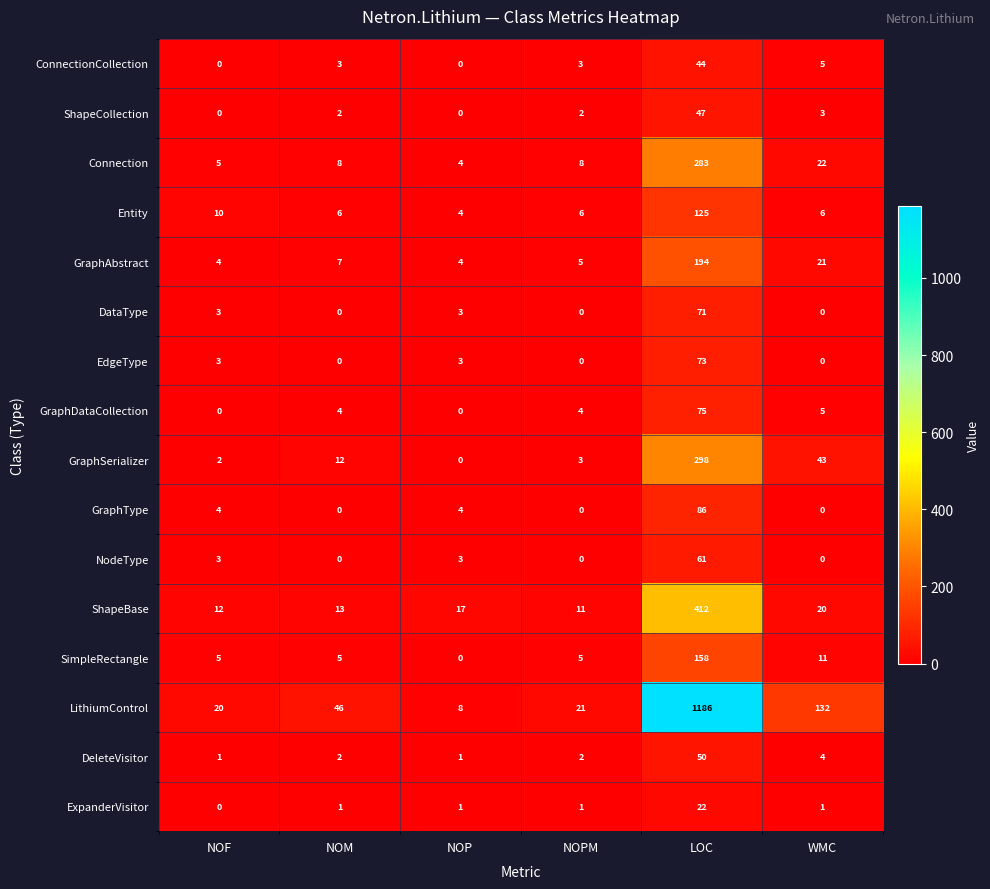

Which category has the highest value in the NodeType series?

LOC